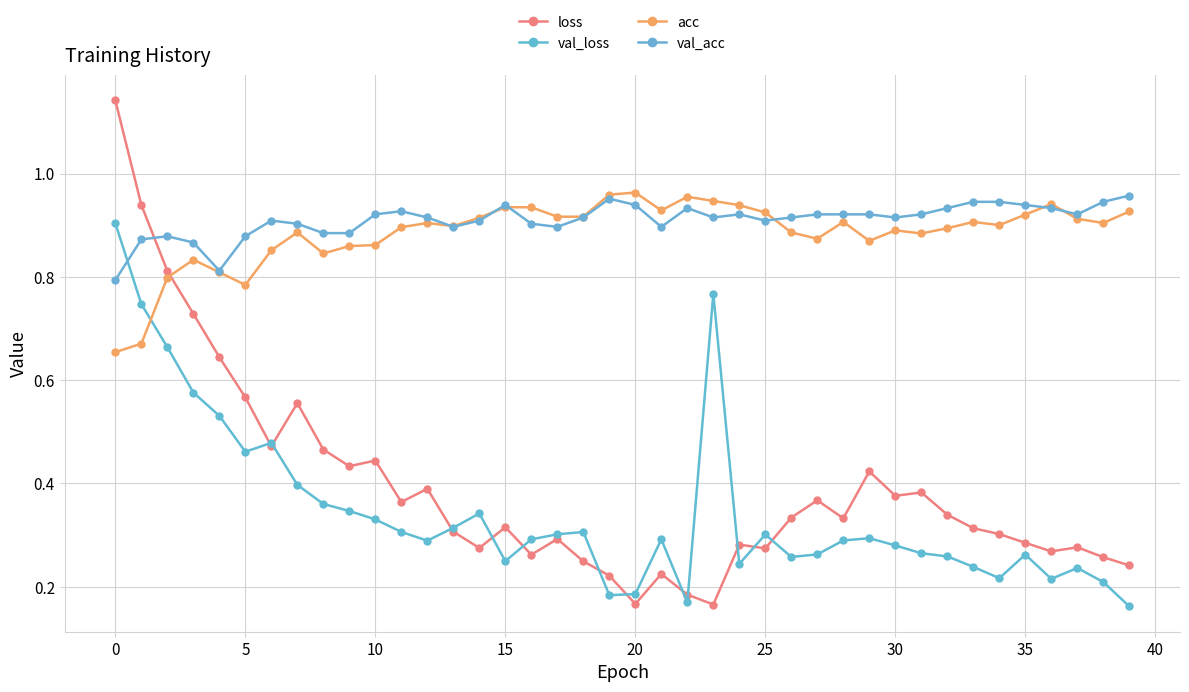

List the series in order of their peak value, lowest first.

val_loss, val_acc, acc, loss